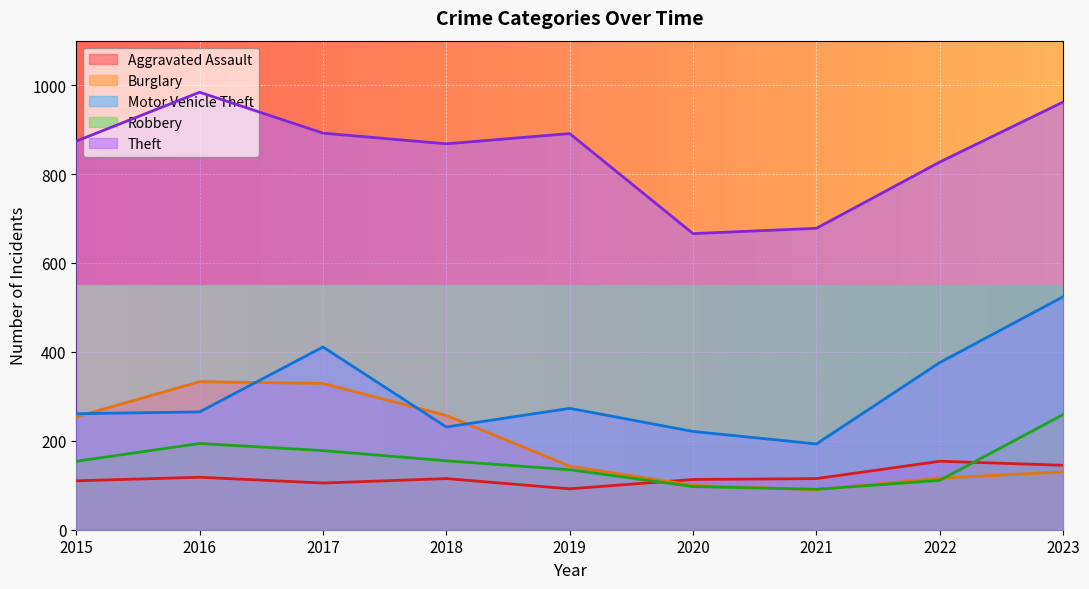

Where is the first local maximum for Motor Vehicle Theft?

2017